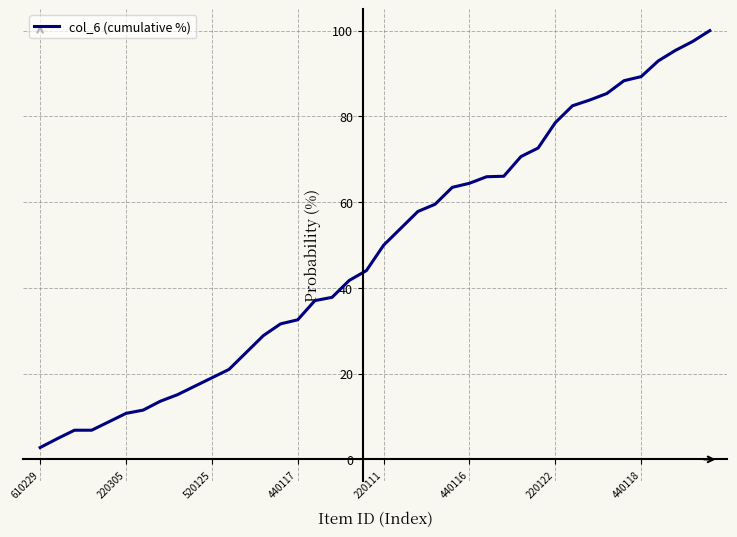

What is the difference between the maximum and minimum values?

97.2